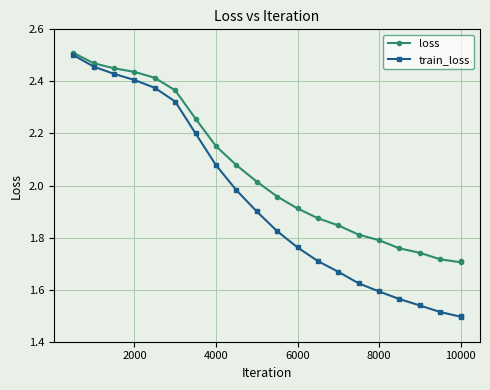

Which series has the largest total across all categories?

loss